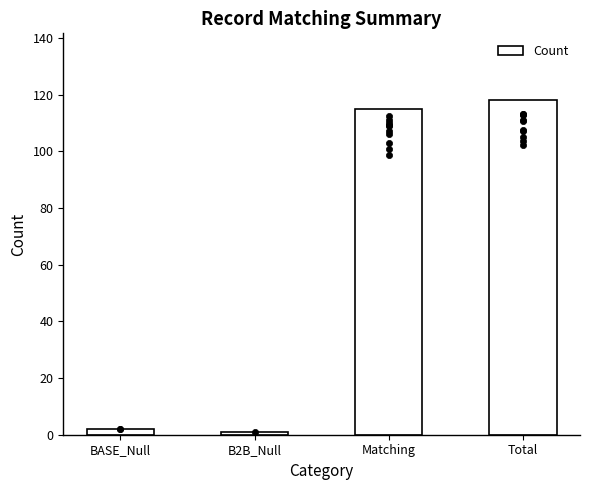

Approximately how many times larger is the value at Matching compared to BASE_Null?

57.5